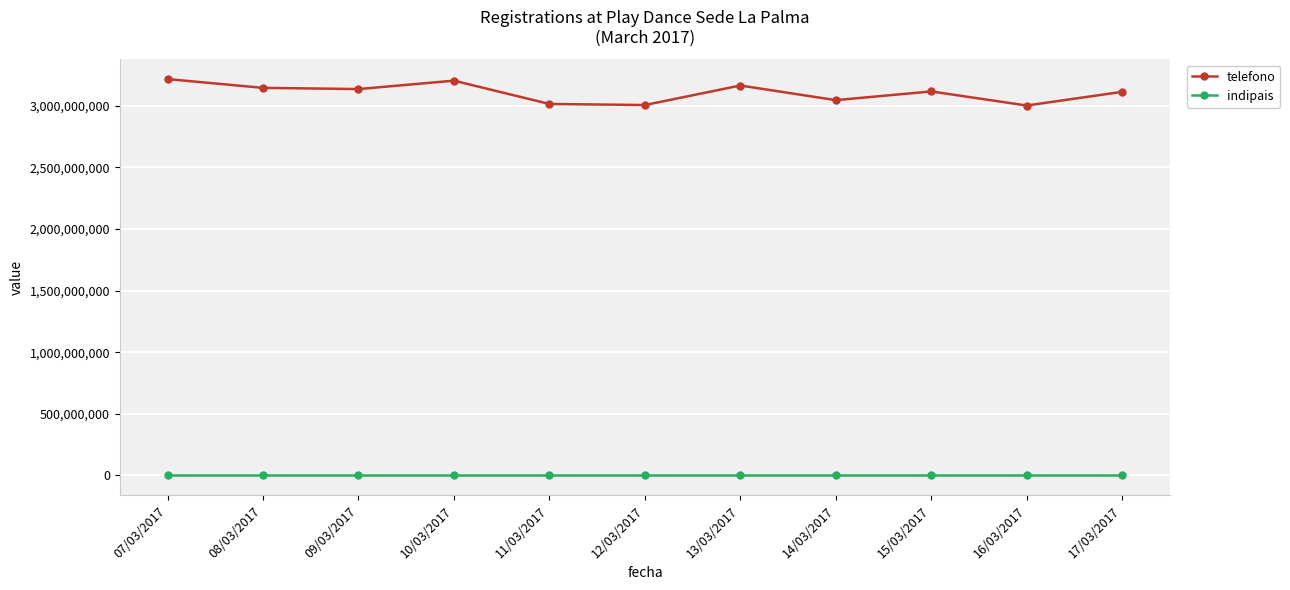

What is the greatest value displayed?

3217573043